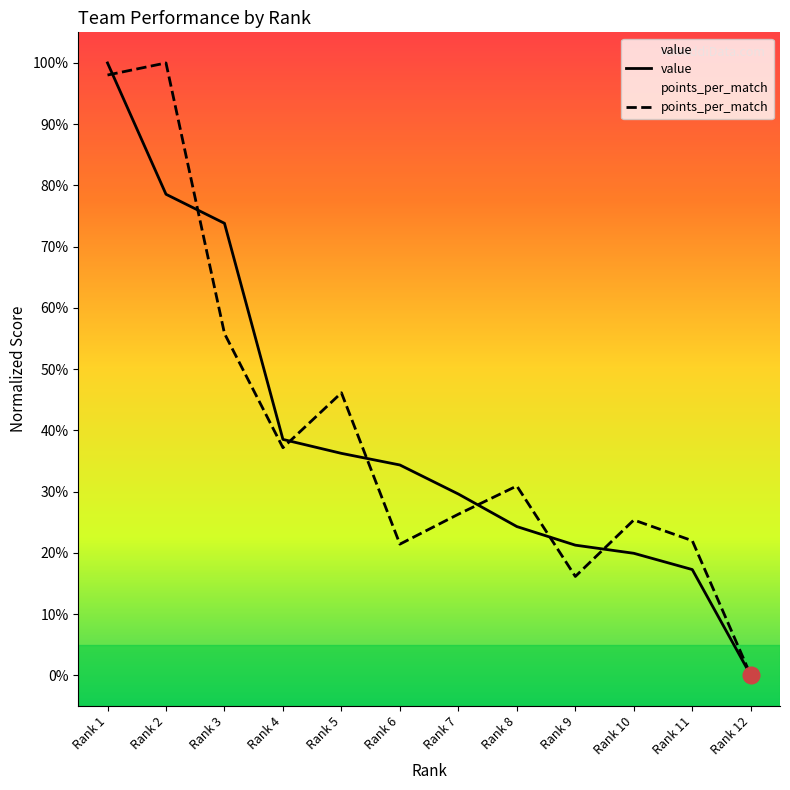

What is the sum of all points_per_match values?

479.3